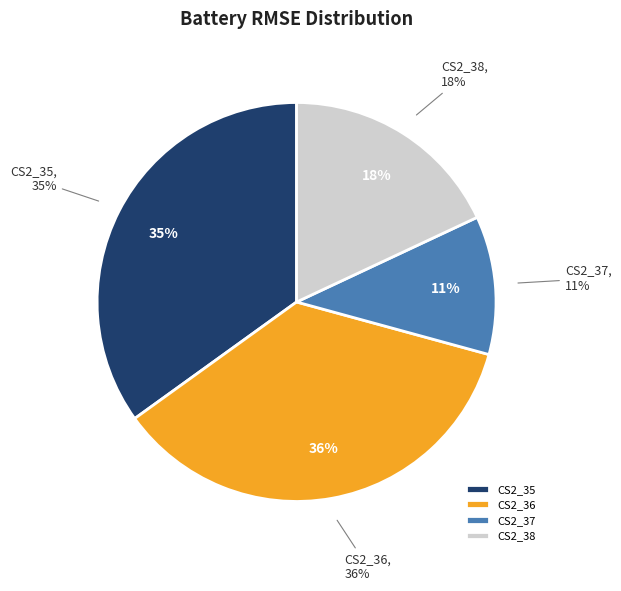

Does CS2_35 account for over 50% of the chart?

No